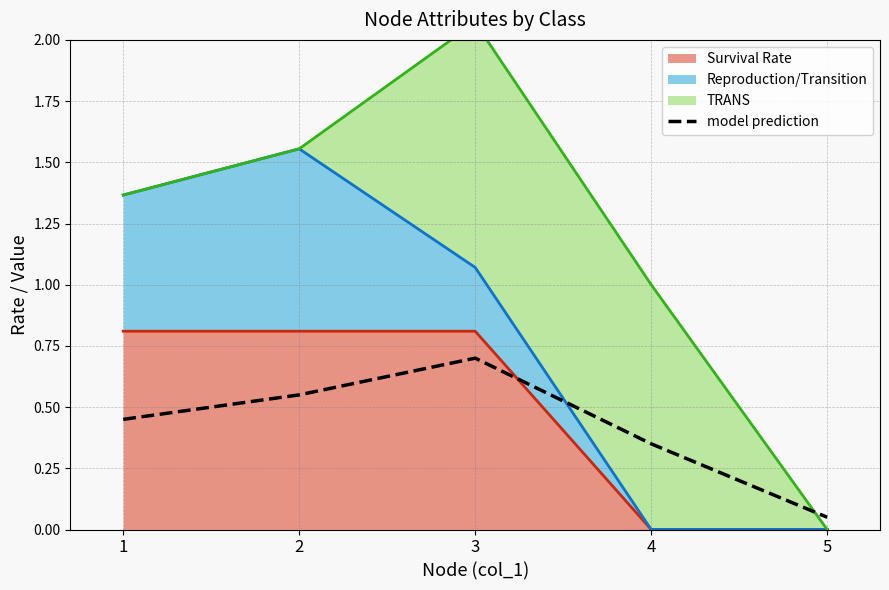

Rank the categories by value from lowest to highest.

5, 4, 1, 2, 3